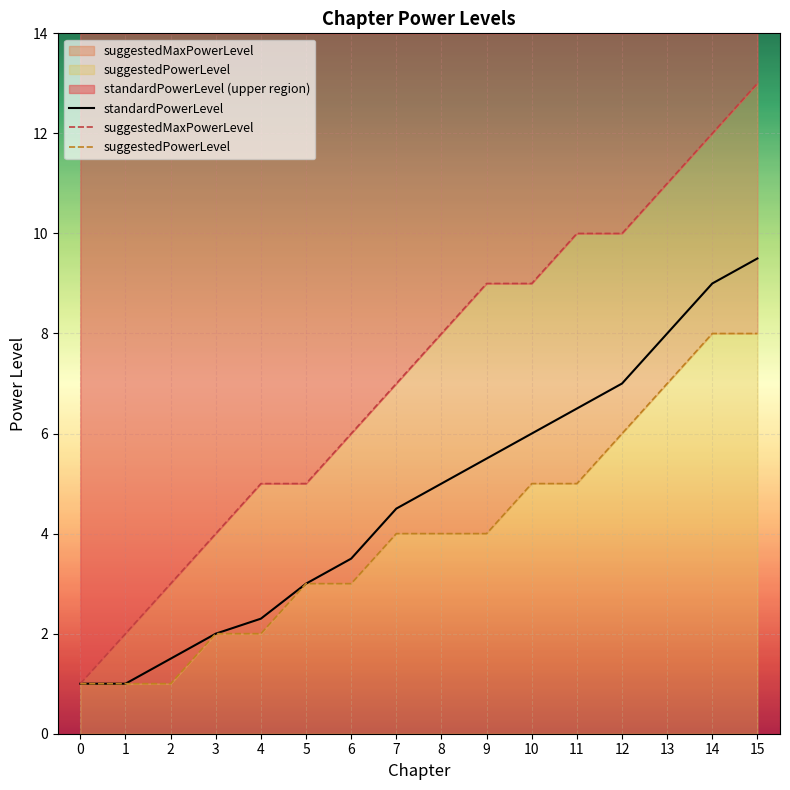

True or false: suggestedMaxPowerLevel and suggestedPowerLevel intersect in this chart.

False